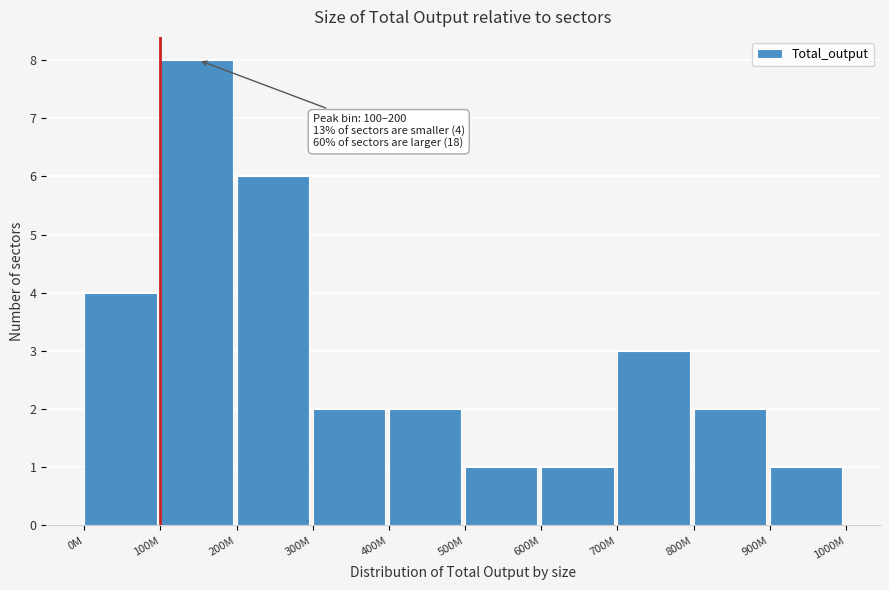

Reading left to right, what are all the values shown in this chart?

4	8	6	2	2	1	1	3	2	1